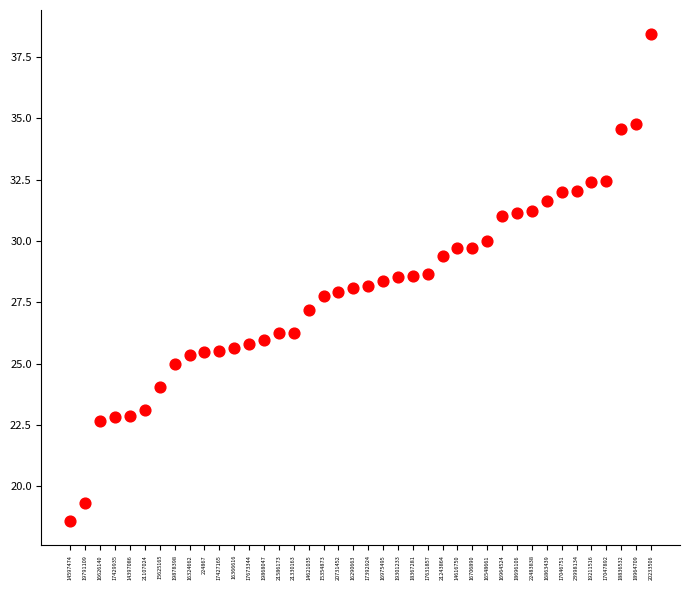

What is the range of Y values (max minus min)?

19.8